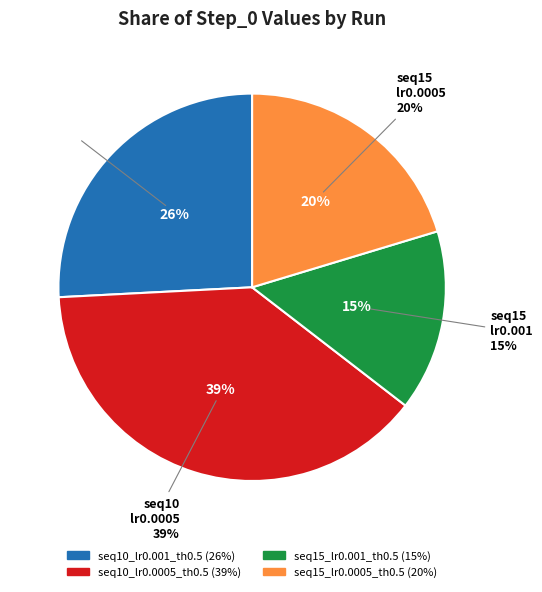

Which slice is the smallest?

seq15_lr0.001_th0.5